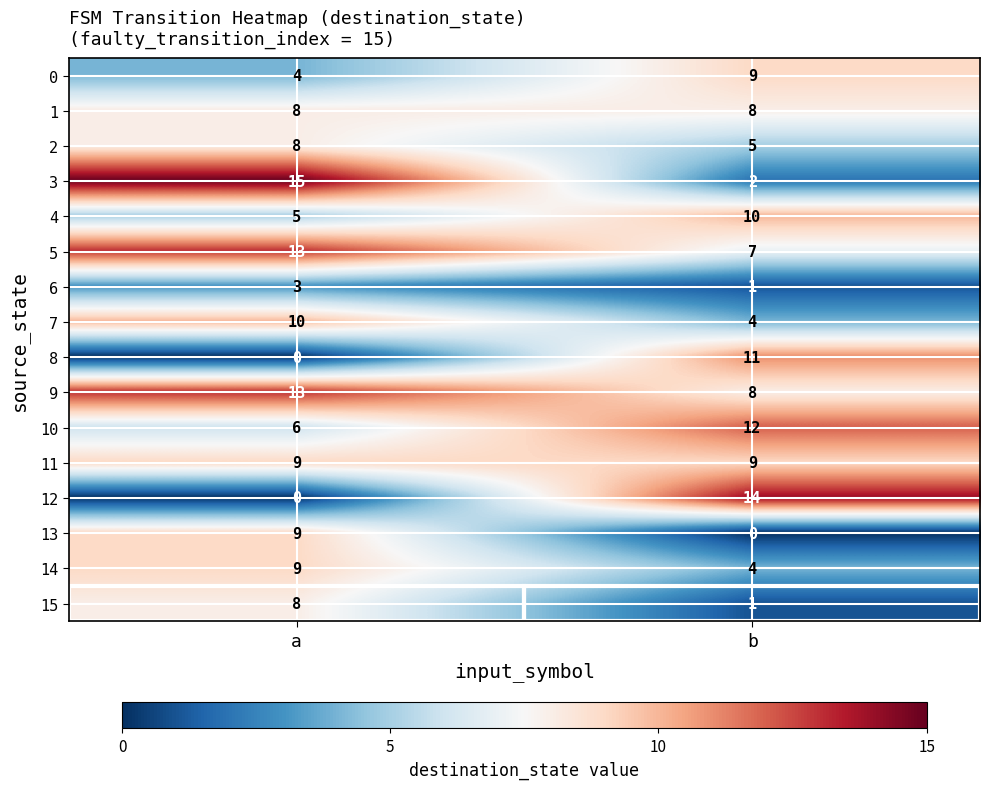

Where is 13 nearest to the value 4?

b